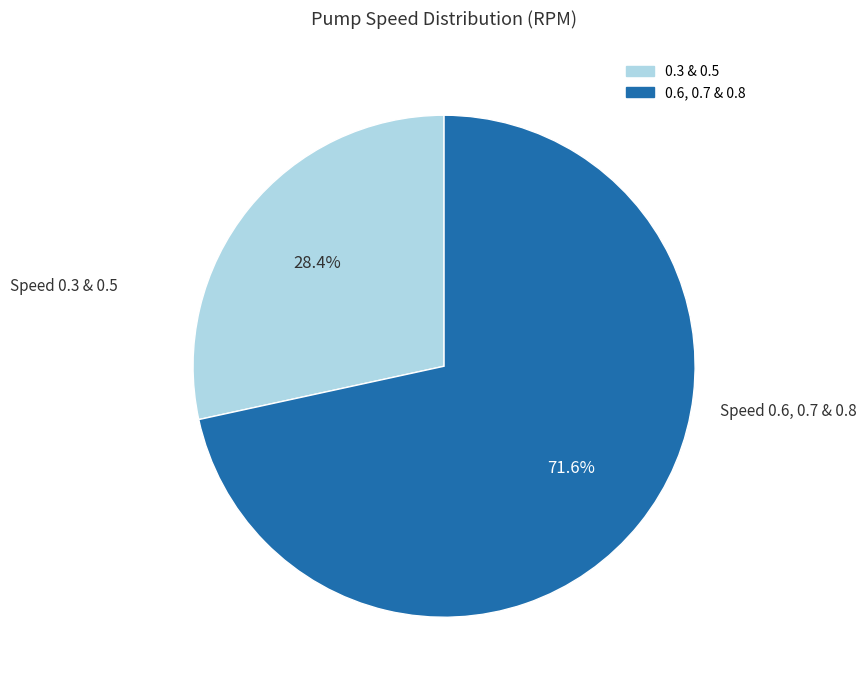

Does any single category account for the majority?

Yes